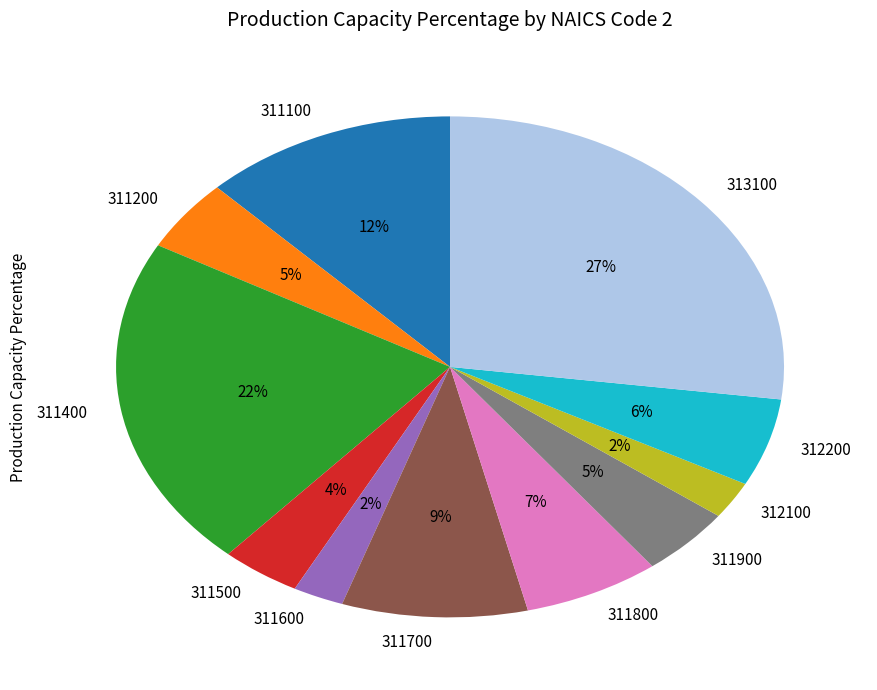

How many slices are in this pie chart?

11